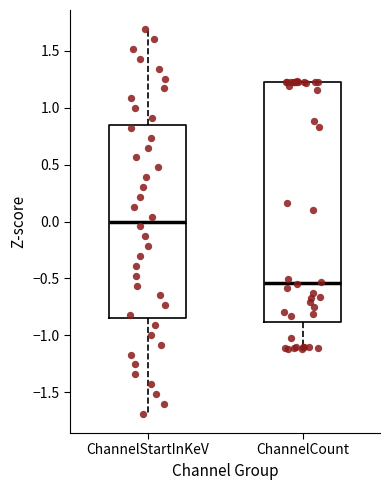

Where does the median line of the box for ChannelStartInKeV sit on the y-axis? The values are not printed on the chart, so give them approximately, as read against the axis.

0.00